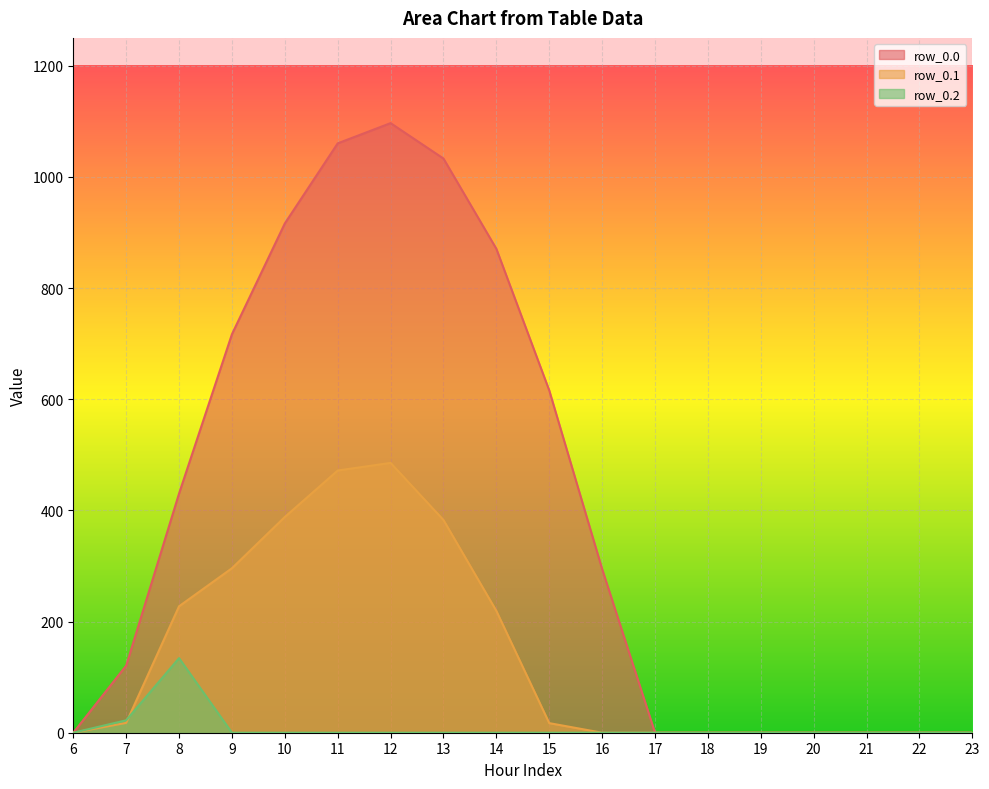

What is the difference between the maximum and minimum values in the row_0.0 series?

1096.7